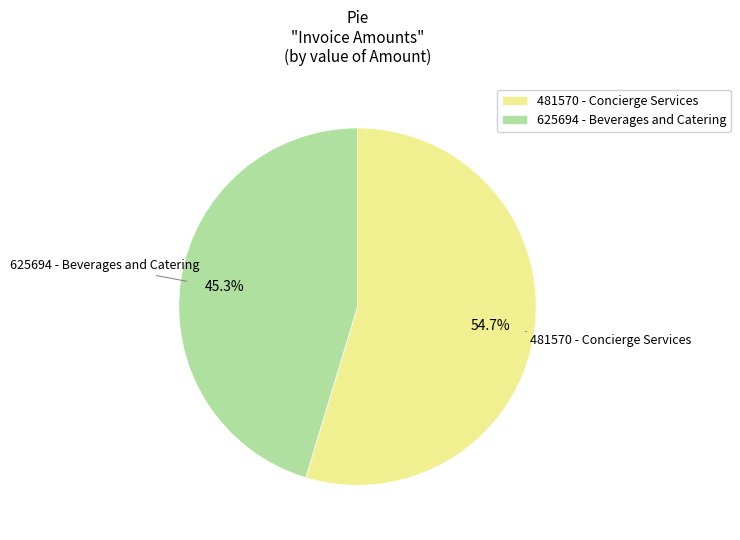

How many slices are in this pie chart?

2